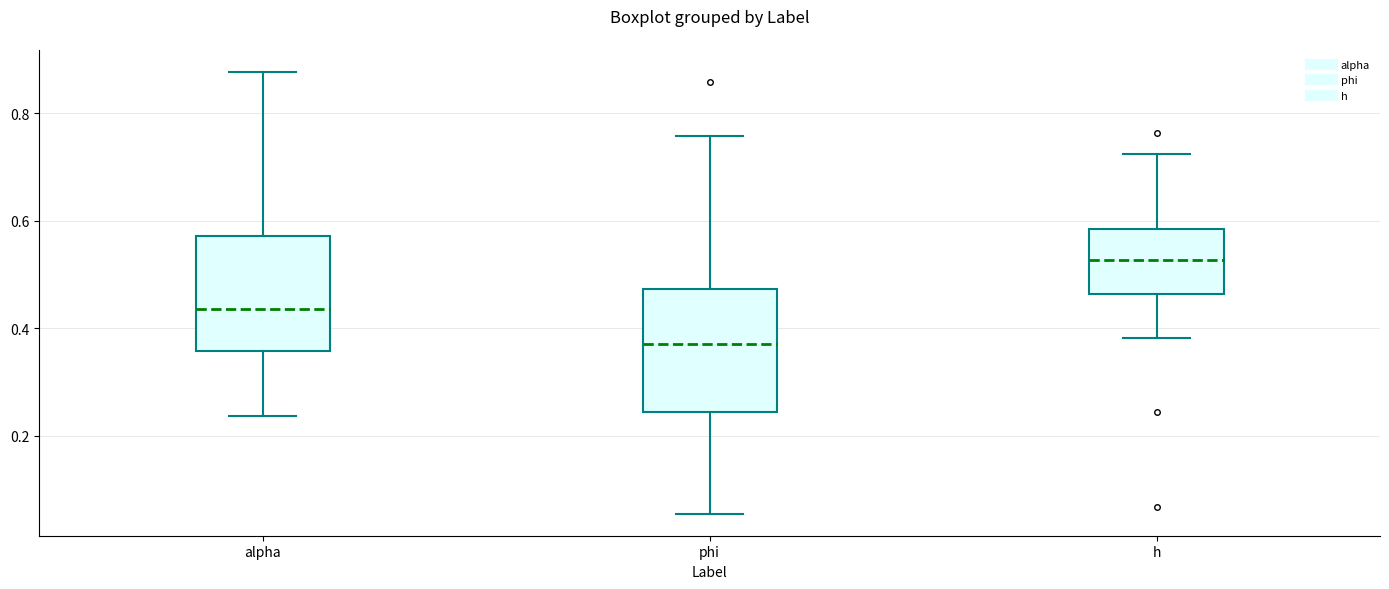

Where does the median line of the box for phi sit on the y-axis? The values are not printed on the chart, so give them approximately, as read against the axis.

0.38